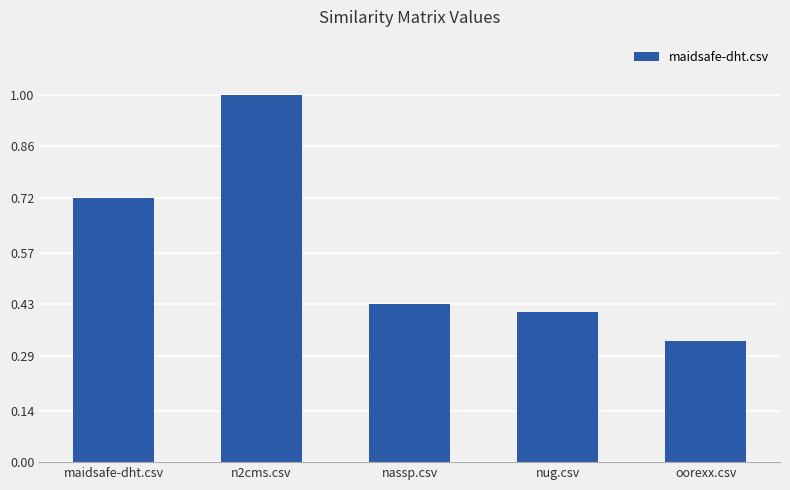

What is the change in value from n2cms.csv to nug.csv?

-0.6